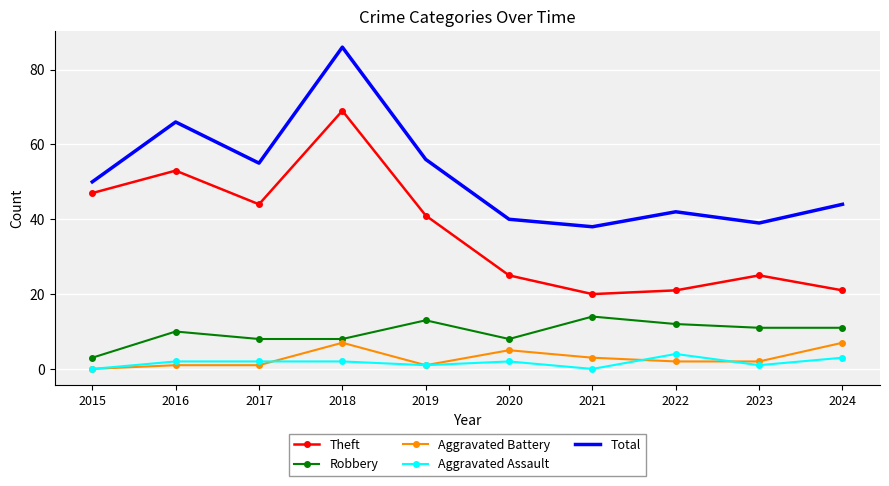

Where is Aggravated Battery nearest to the value 3?

2021